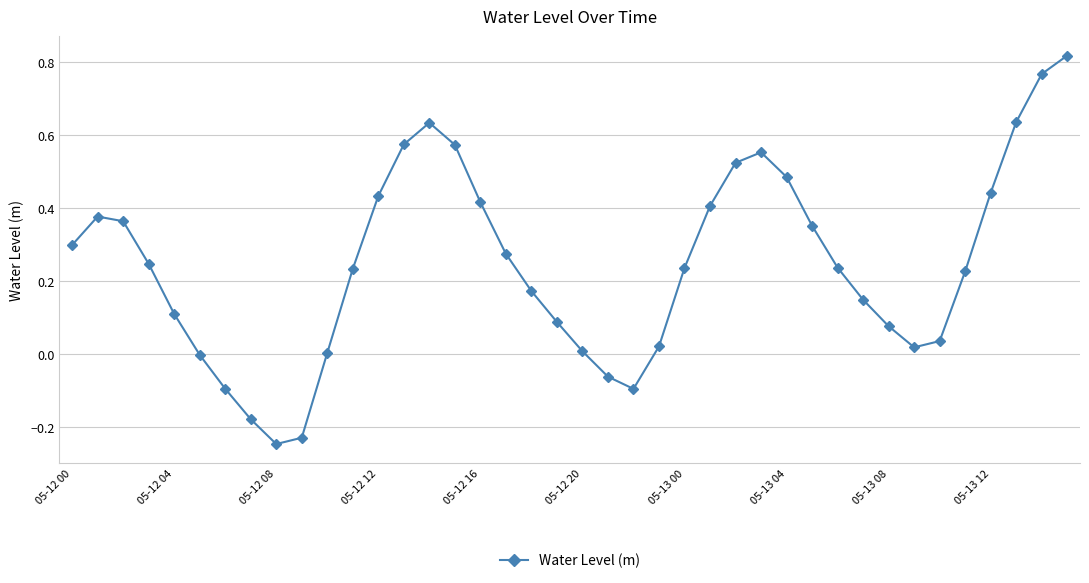

Count the number of data series in this chart.

1